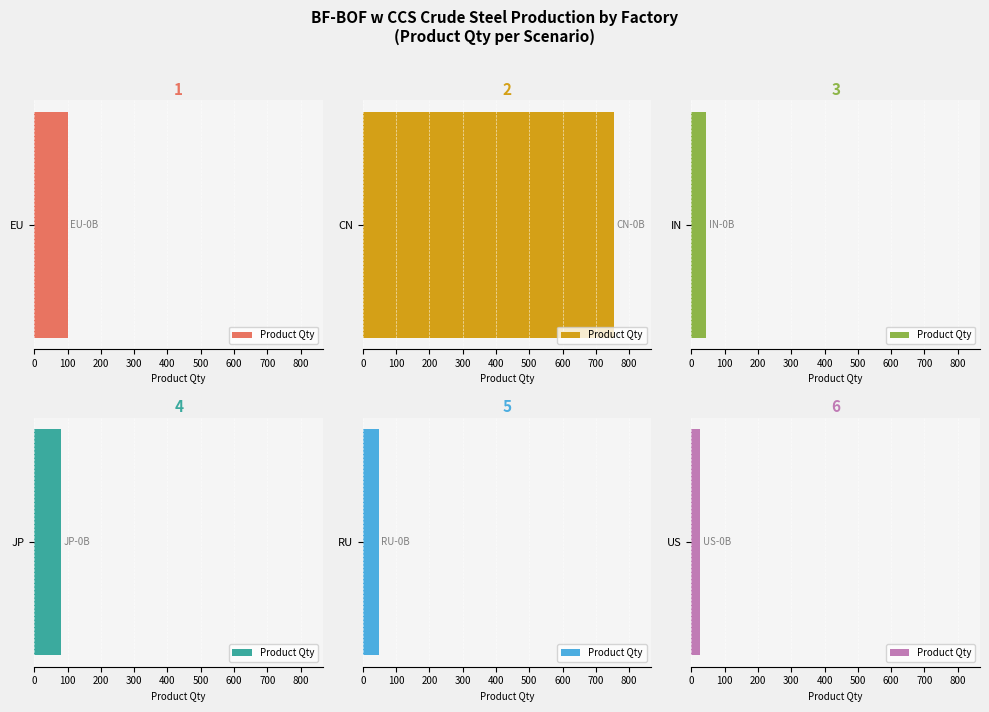

List the labels in order of value, smallest first.

US BF-BOF w CCS BF CO, IN BF-BOF w CCS BF CO, RU BF-BOF w CCS BF CO, JP BF-BOF w CCS BF CO, EU BF-BOF w CCS BF CO, CN BF-BOF w CCS BF CO